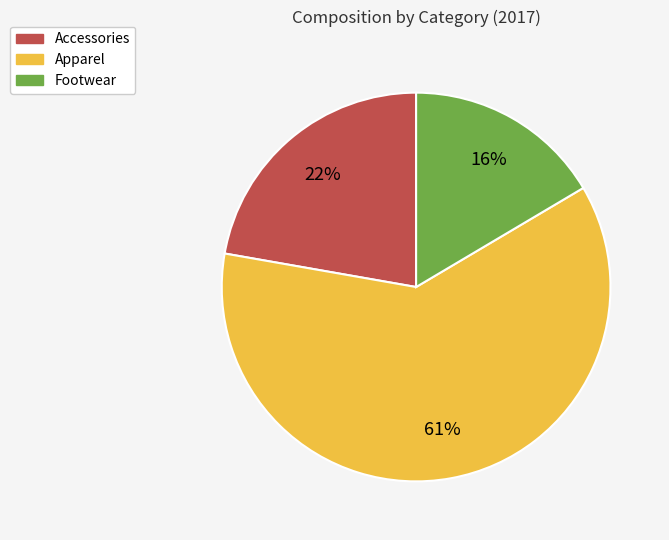

How many slices are in this pie chart?

3